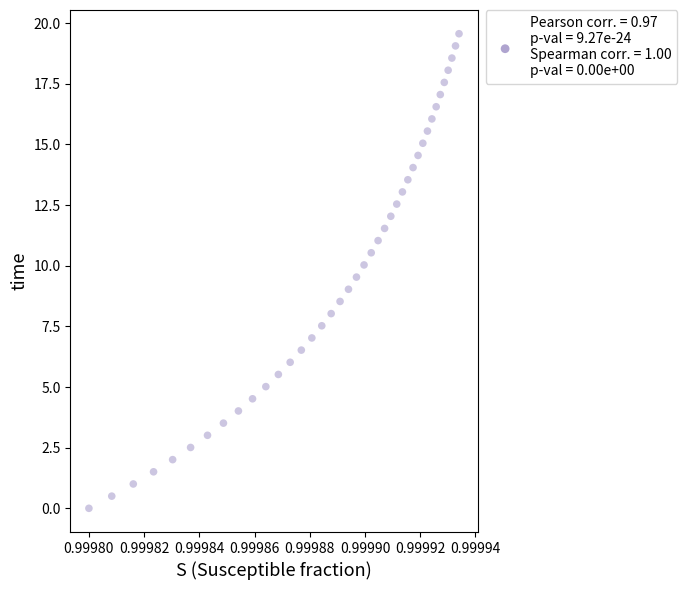

What is the range of Y values (max minus min)?

19.6